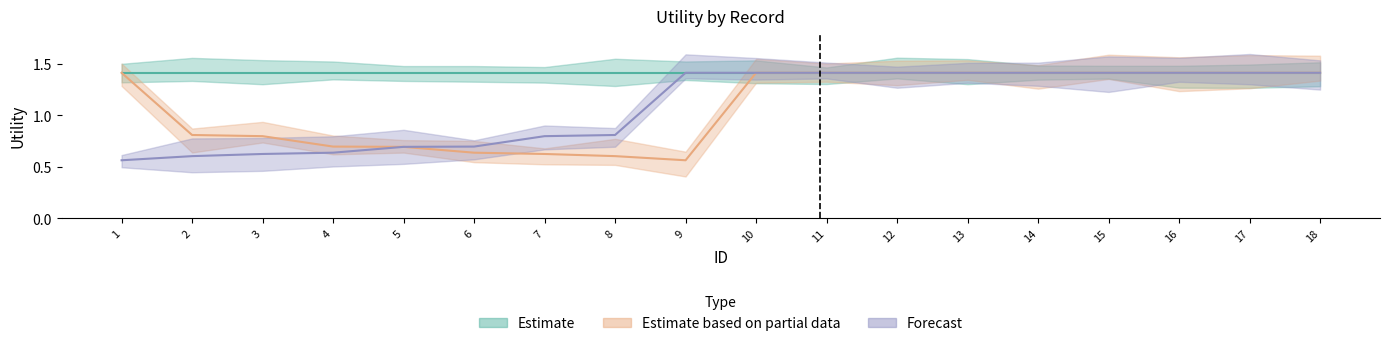

At which category is the sum across all series the highest?

10